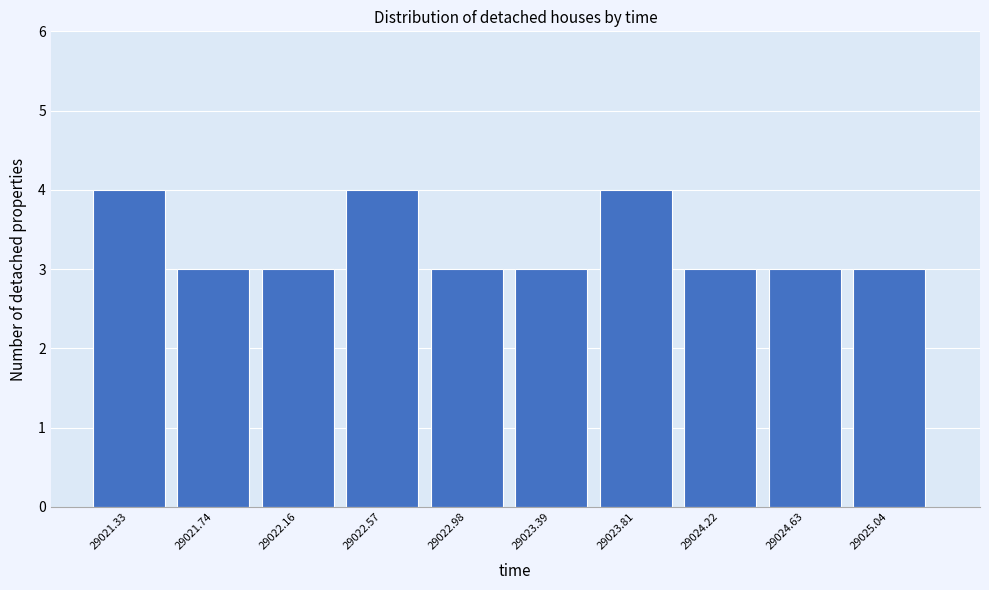

Reading left to right, transcribe this chart: for each bar, give the range it covers on the x-axis and its height. Neither the bar edges nor the heights are printed on the chart, so give them approximately, as read against the axes.

29021.15 to 29021.55: 4
29021.55 to 29021.95: 3
29021.95 to 29022.35: 3
29022.35 to 29022.80: 4
29022.80 to 29023.20: 3
29023.20 to 29023.60: 3
29023.60 to 29024.00: 4
29024.00 to 29024.45: 3
29024.45 to 29024.85: 3
29024.85 to 29025.25: 3